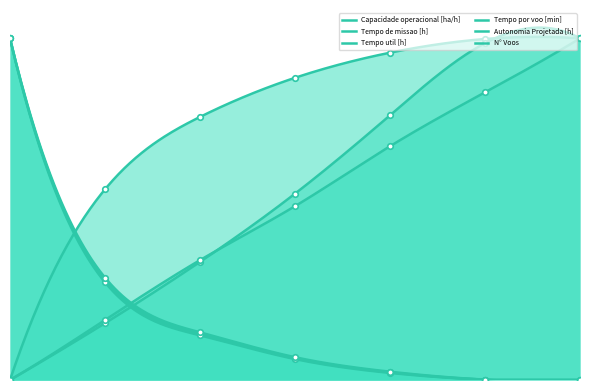

Which series has the widest spread of values?

N° Voos